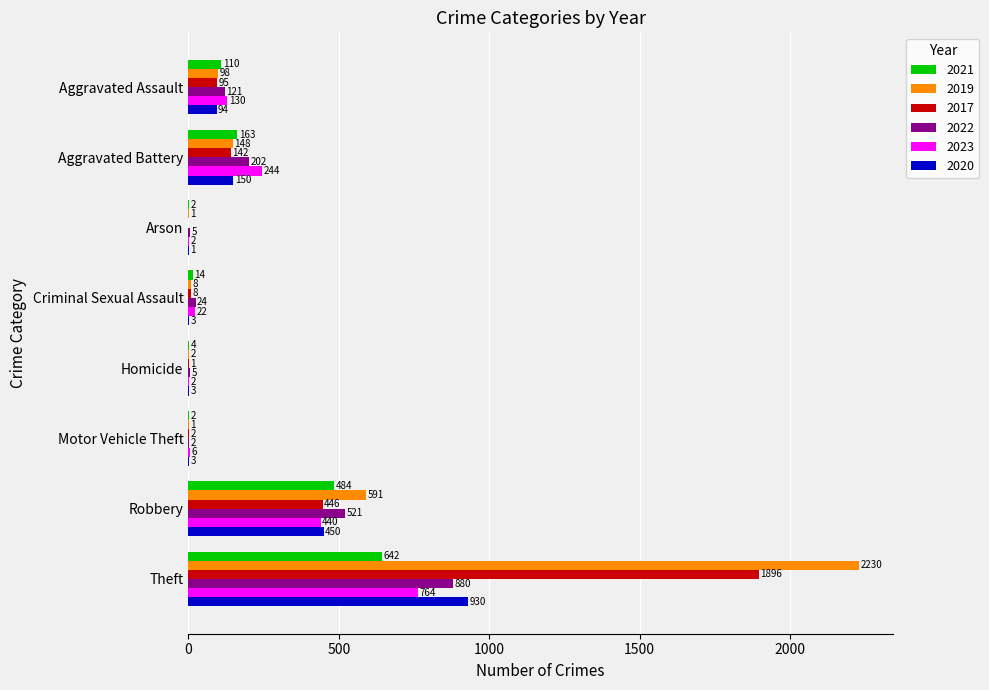

Where is 2020 nearest to the value 465?

Robbery